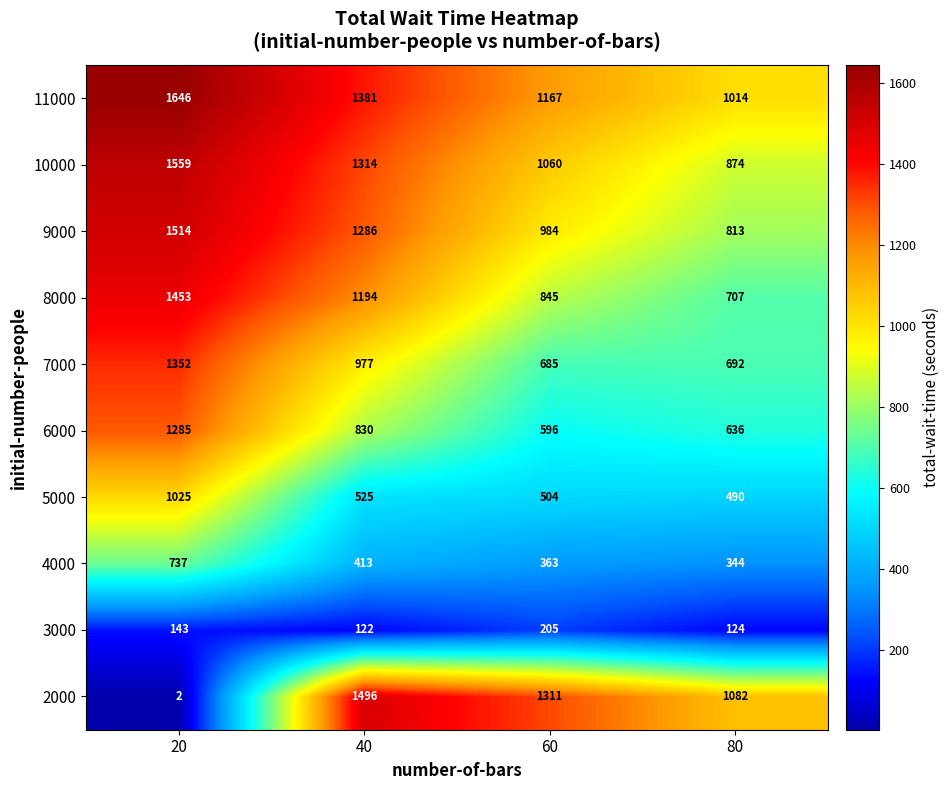

At which category does the chart reach its minimum across all series?

20